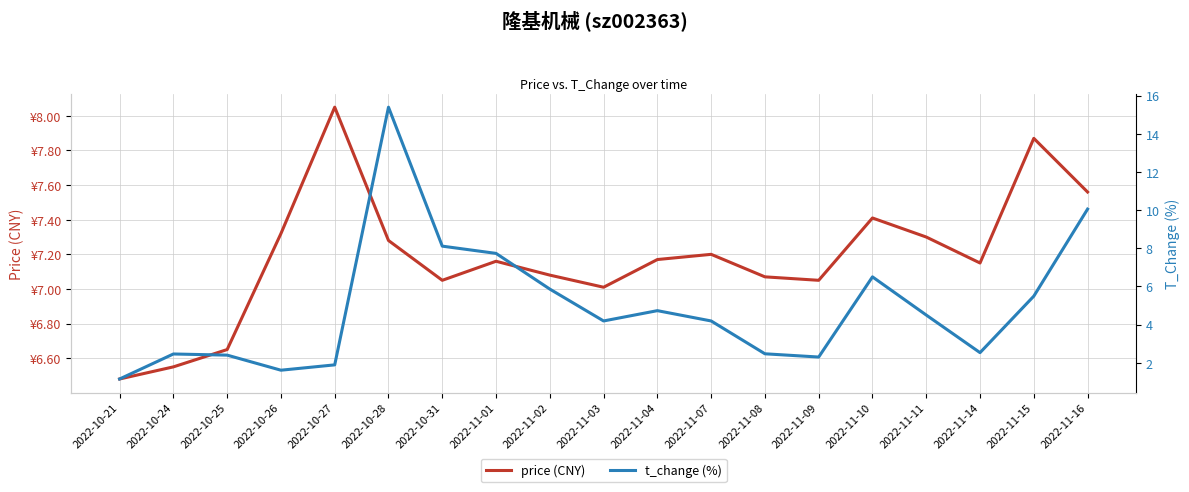

At which category does price reach its first local valley?

2022-10-31